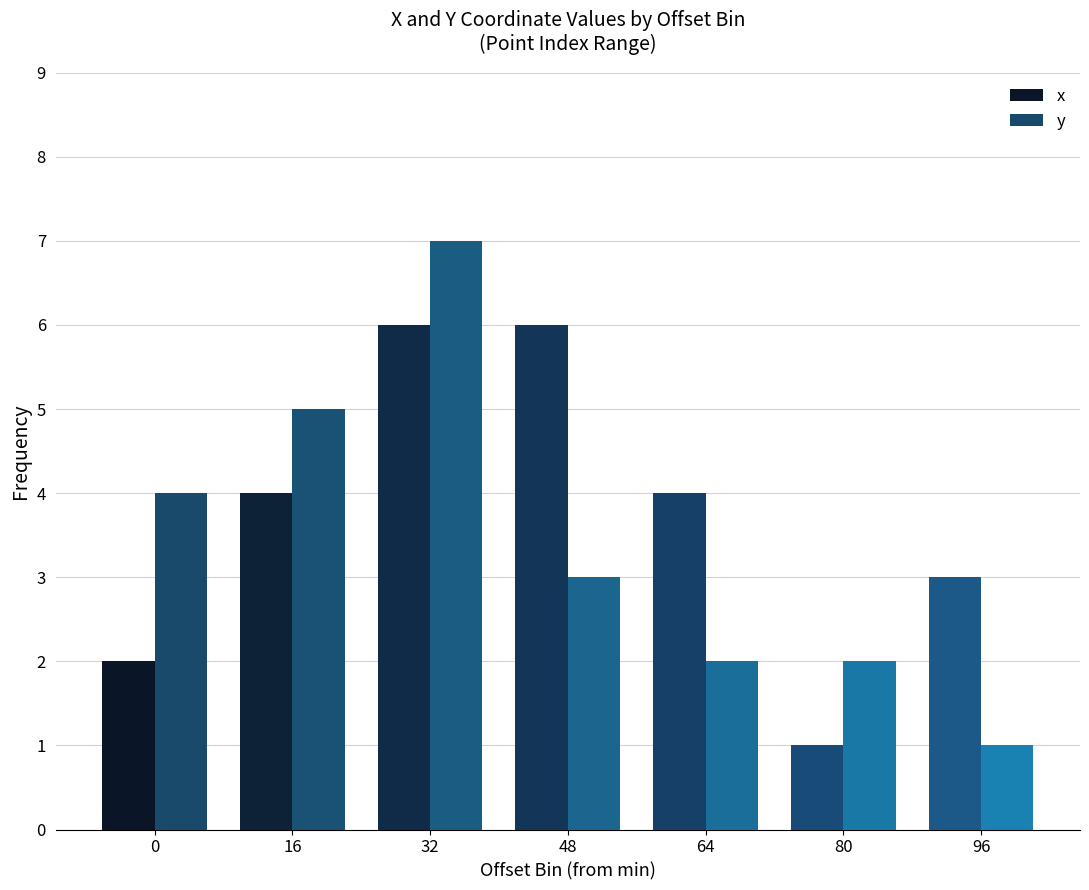

True or false: x has a value of 4 at 96.

False